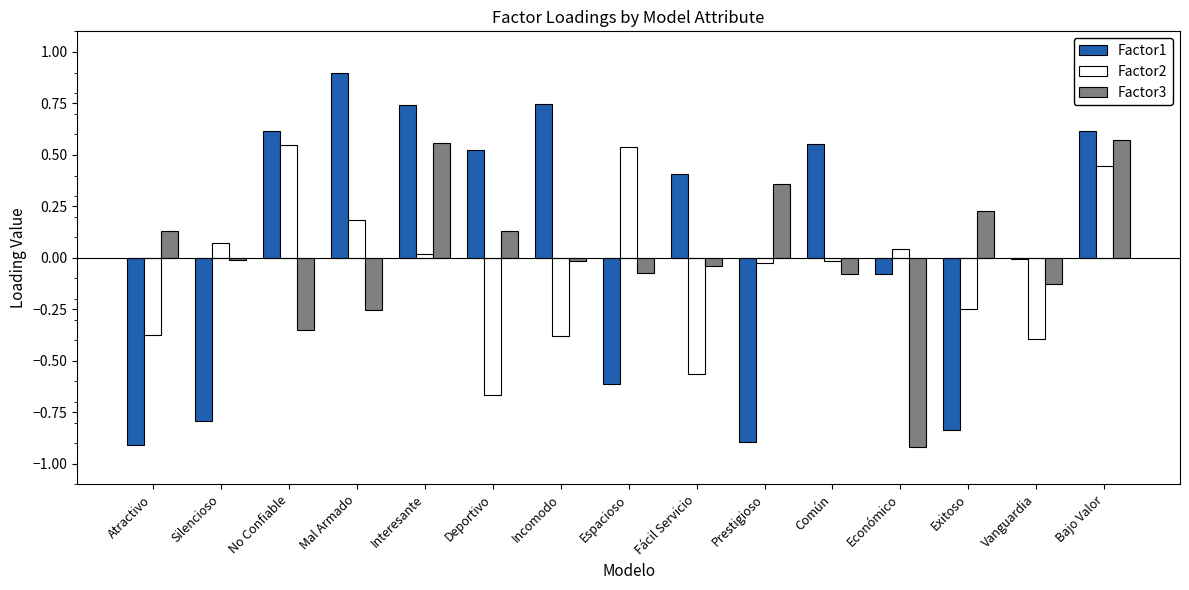

Which category has the highest value across all series?

Mal Armado